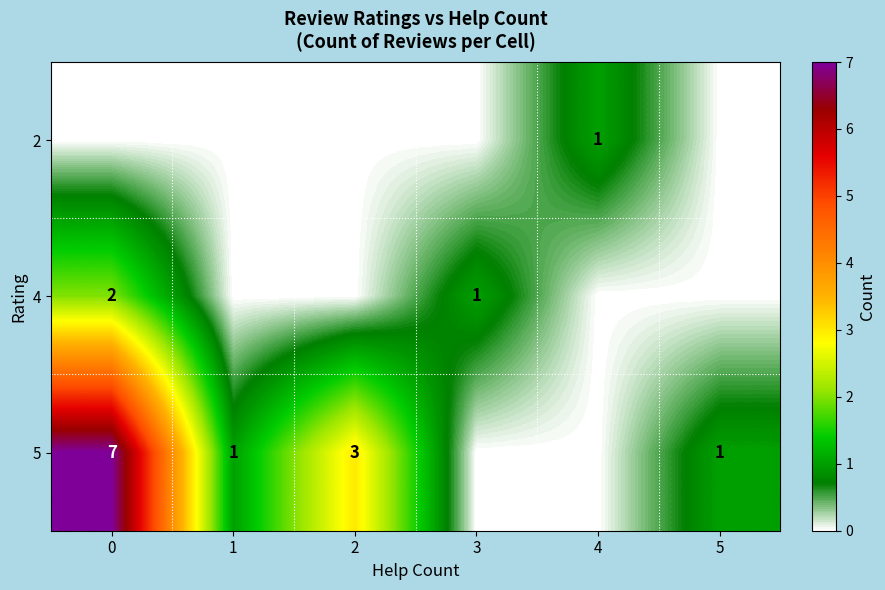

The 2 series shows 2 at 4. True or false?

False